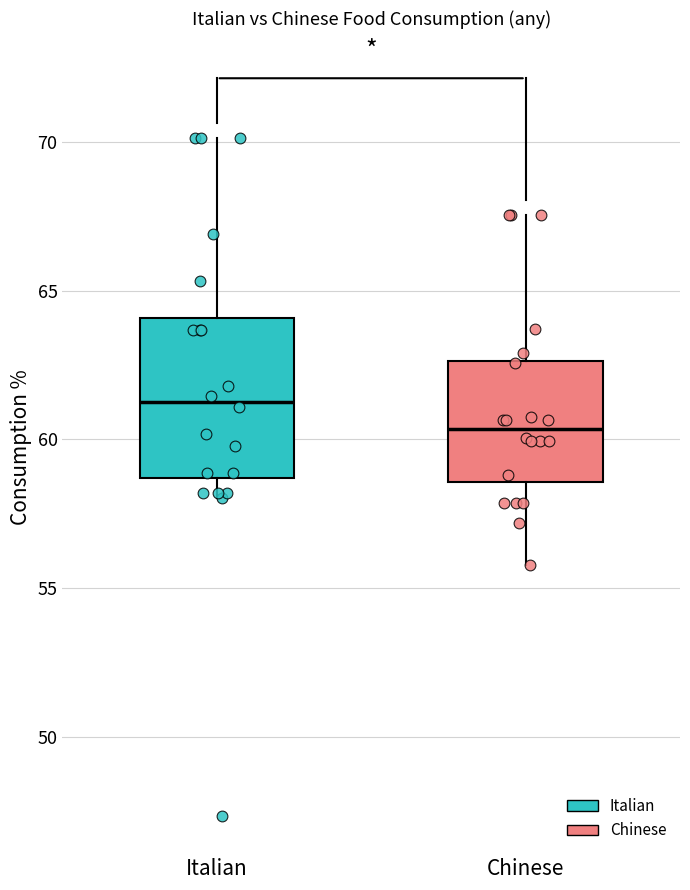

Reading left to right, read every box against the y-axis: the position of its median line, the range the box covers, and the ends of its whiskers. The values are not printed on the chart, so give them approximately, as read against the axis.

Italian: median 61.5, box 58.5 to 64.0, whiskers 58.0 to 70.0
Chinese: median 60.5, box 58.5 to 62.5, whiskers 56.0 to 67.5